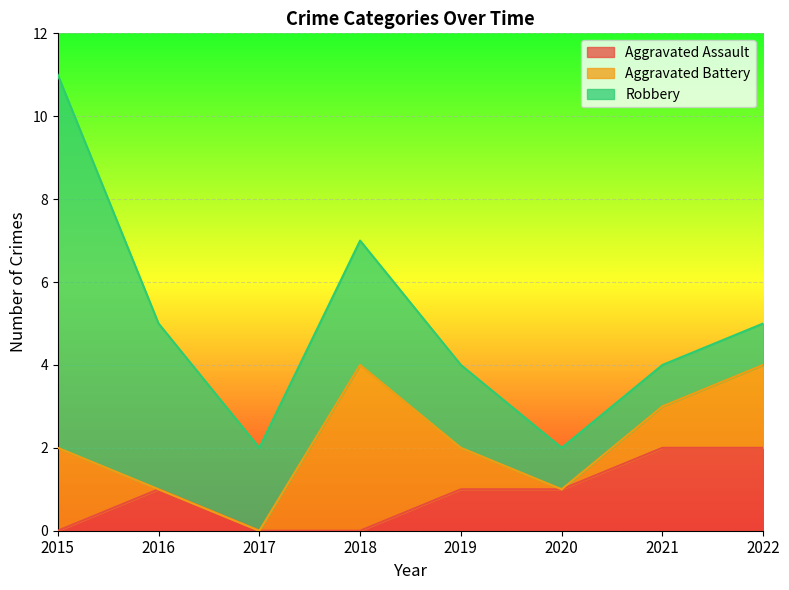

How many data points does each series have?

8